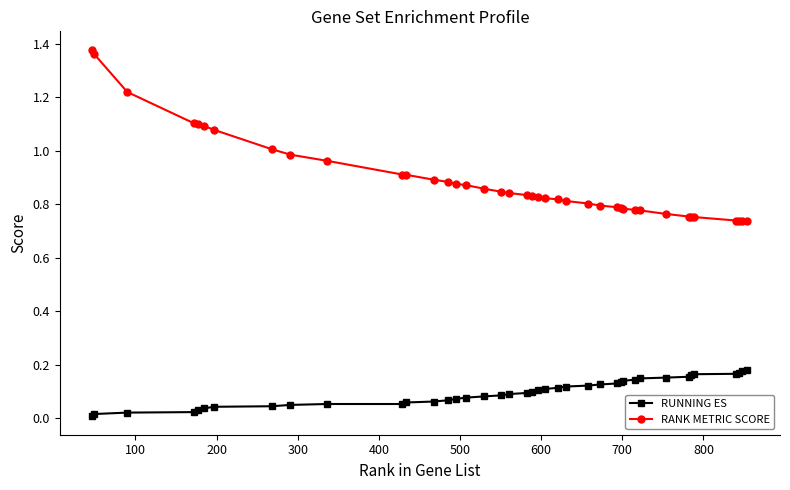

Which series has the largest total across all categories?

RANK METRIC SCORE